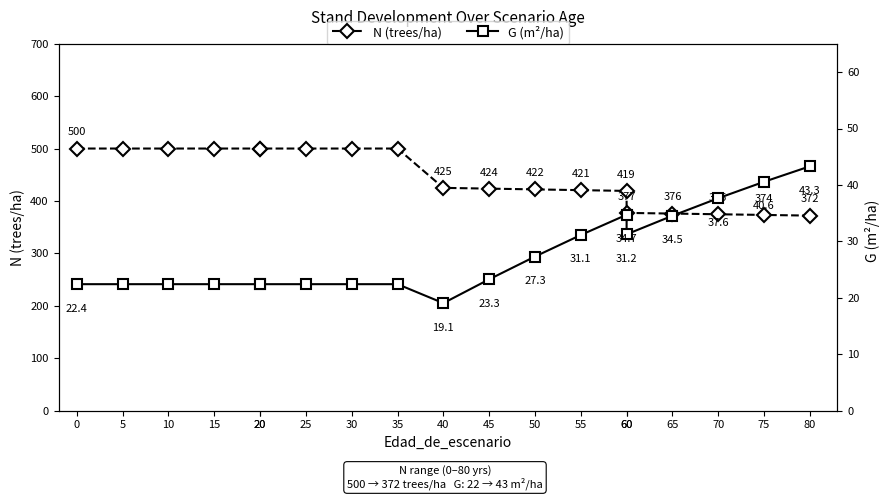

Is this an area chart (filled region under the line)?

No